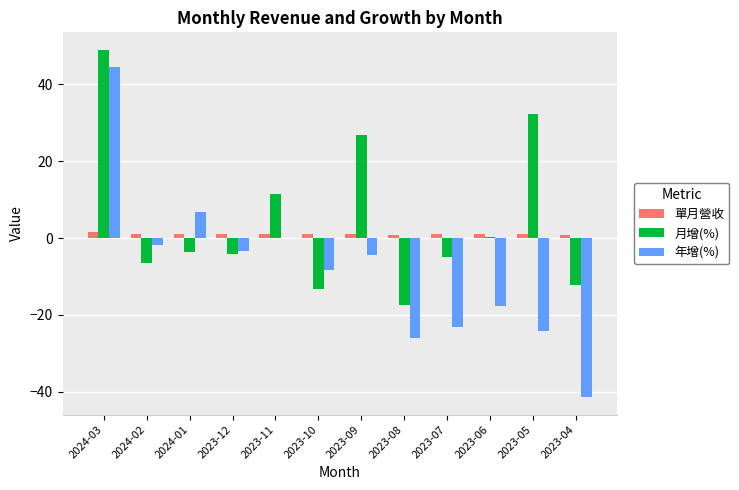

Does the chart contain stacked bars?

No